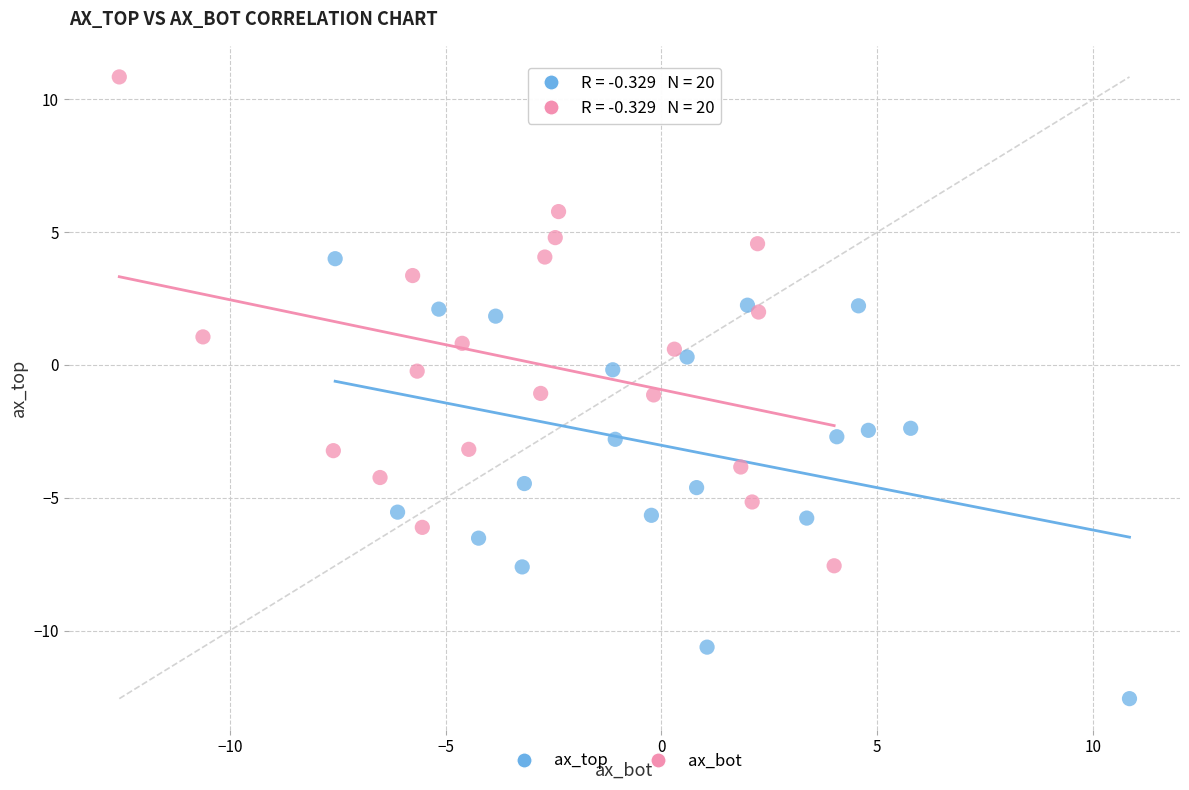

Which series contains the highest Y value?

ax_bot